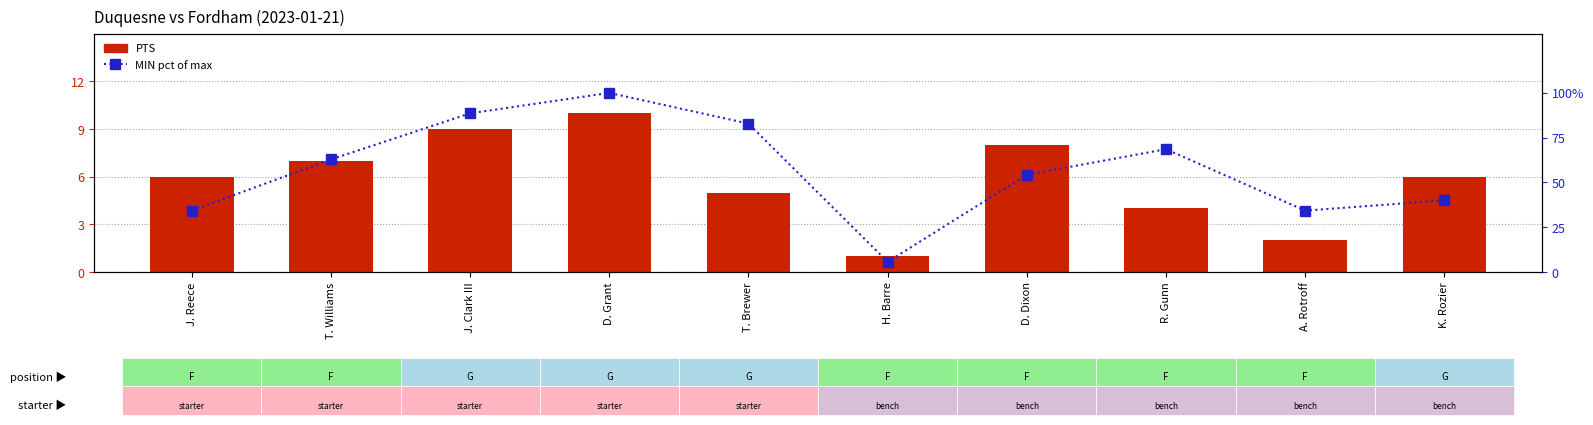

Are the bars horizontal?

No